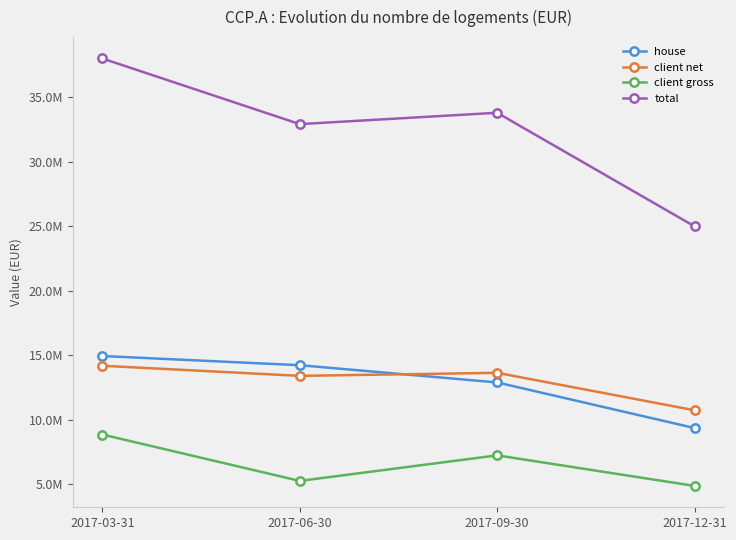

What is the label of the 1st point from the right?

2017-12-31